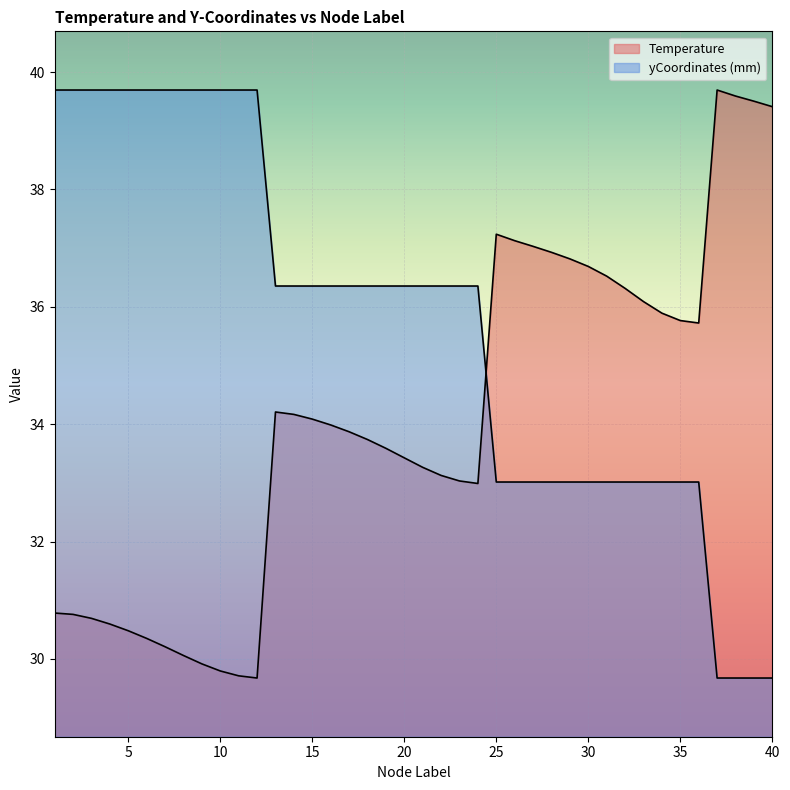

At how many categories does at least one series exceed 29?

40